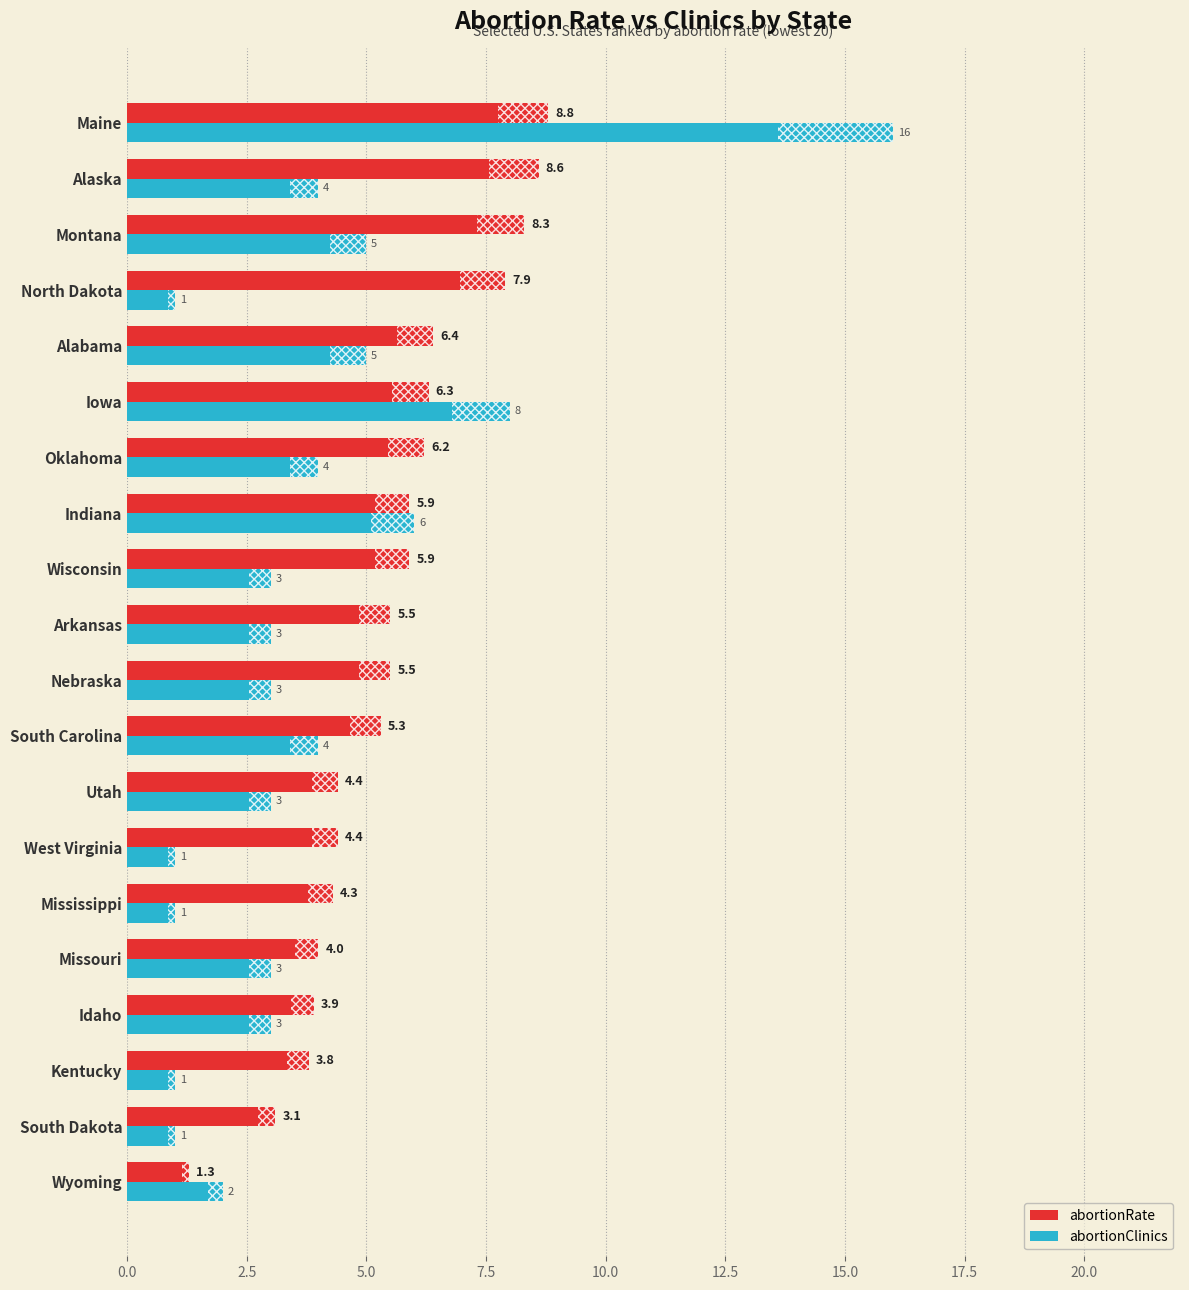

Which series changed the most between Wisconsin and Maine?

abortionClinics